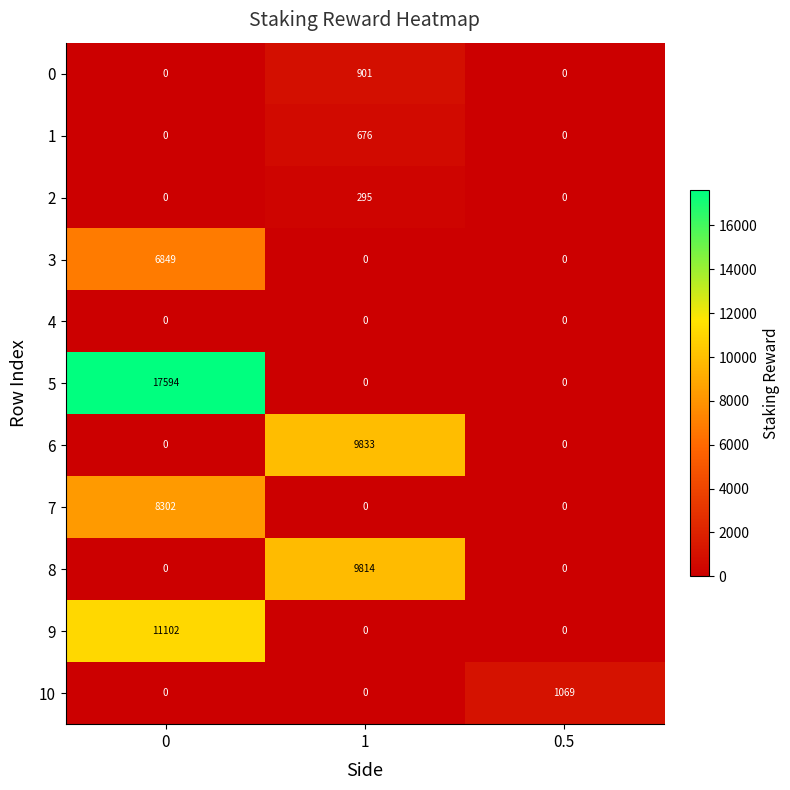

The value of 8 at 0.5 is 3516. True or false?

False